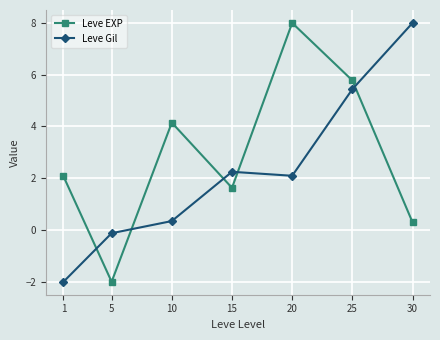

What is the value of the Leve EXP point at the 1st from the left?

2.1